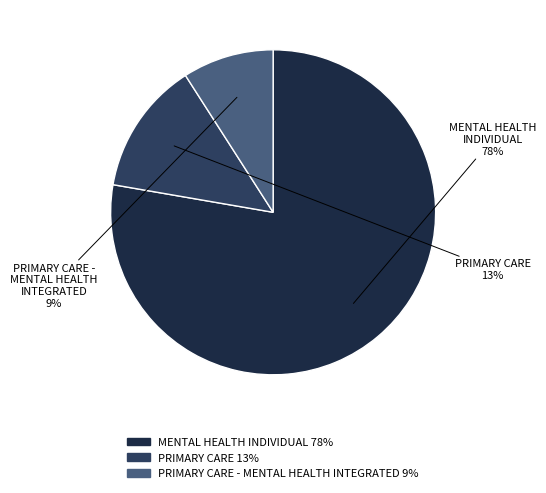

What is the largest slice in the pie chart?

MENTAL HEALTH INDIVIDUAL